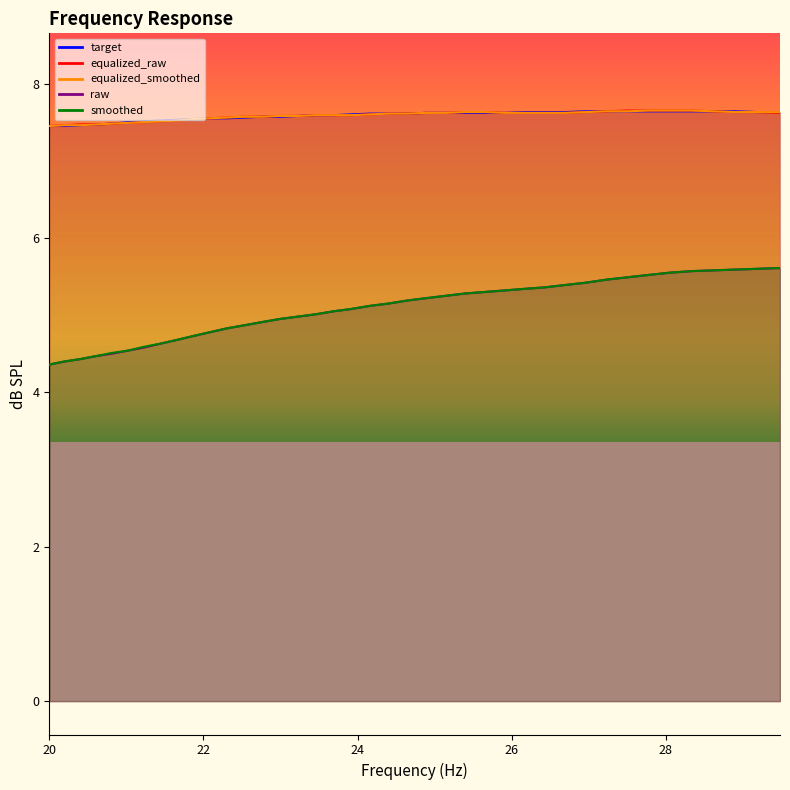

How many equalized_smoothed values are between 7 and 8?

40